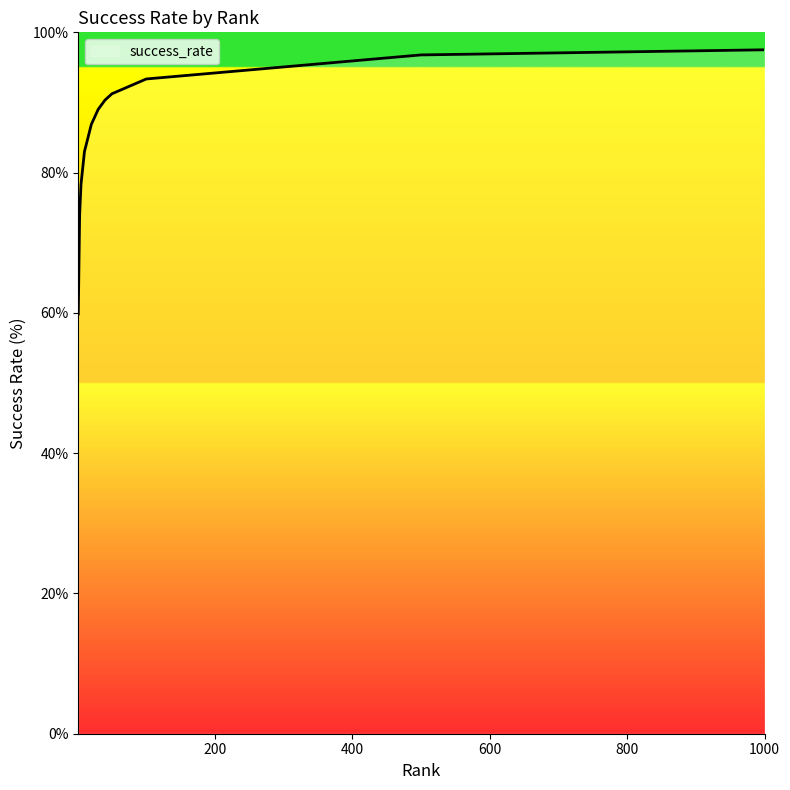

Which label corresponds to the largest value in the chart?

1000.0